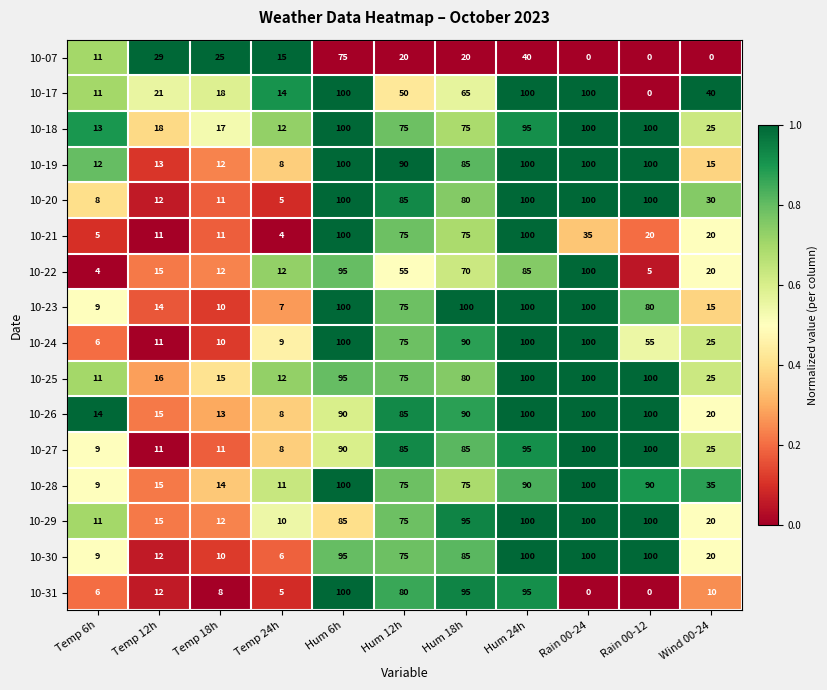

At which category is the sum across all series the highest?

Hum 6h